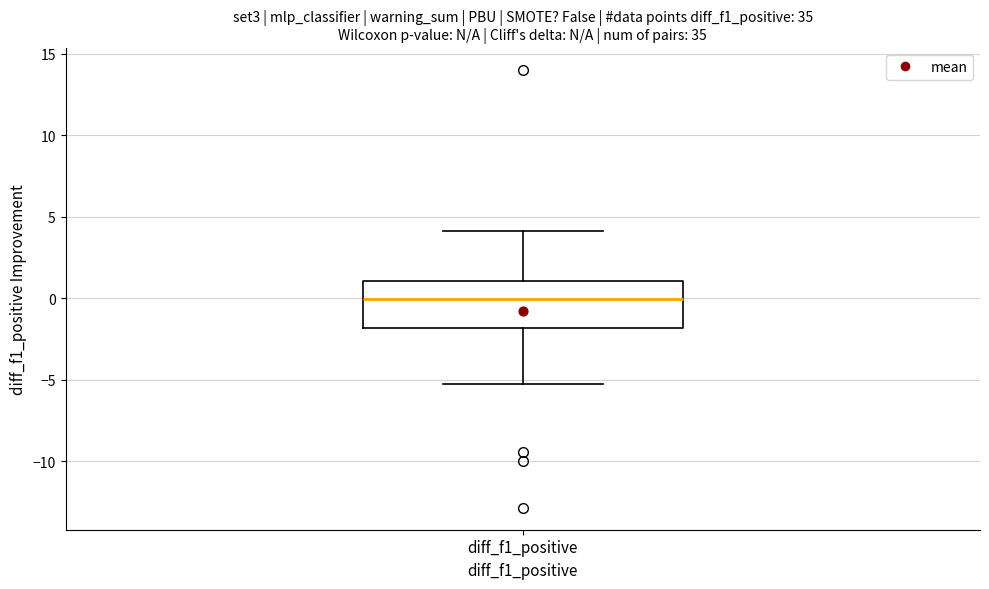

Where is the lower edge of the box for diff_f1_positive on the y-axis? The values are not printed on the chart, so give them approximately, as read against the axis.

-2.0